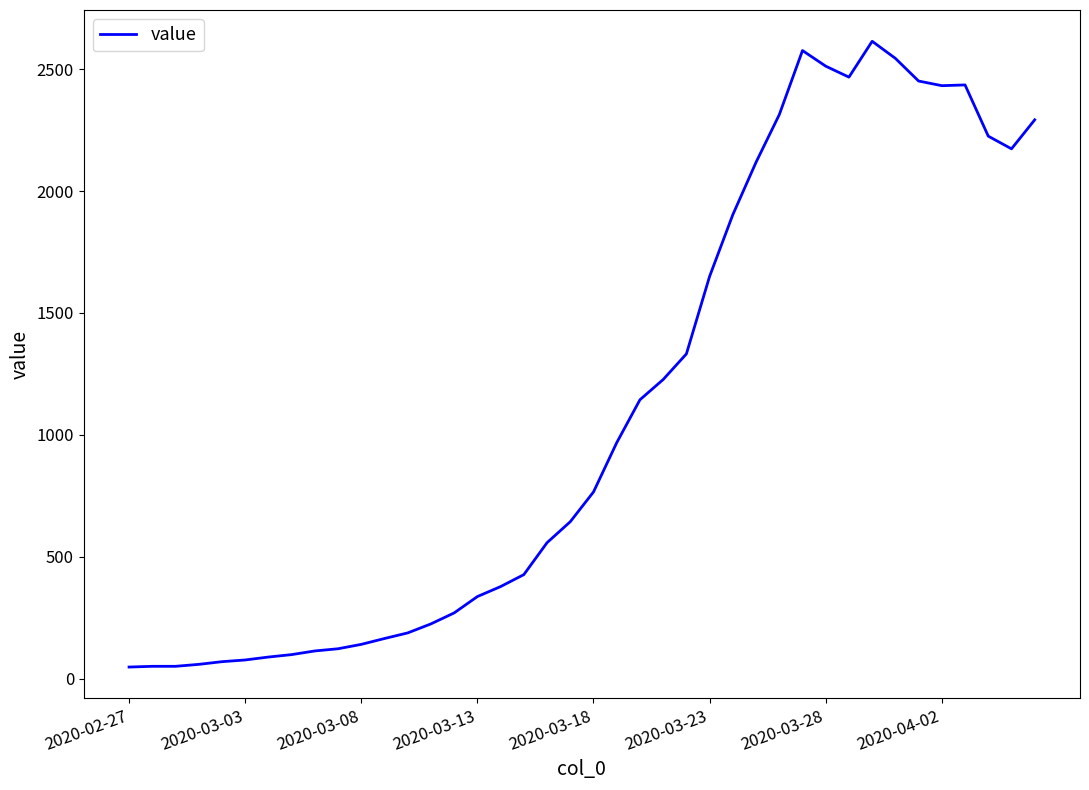

What is the difference between the maximum and minimum values?

2566